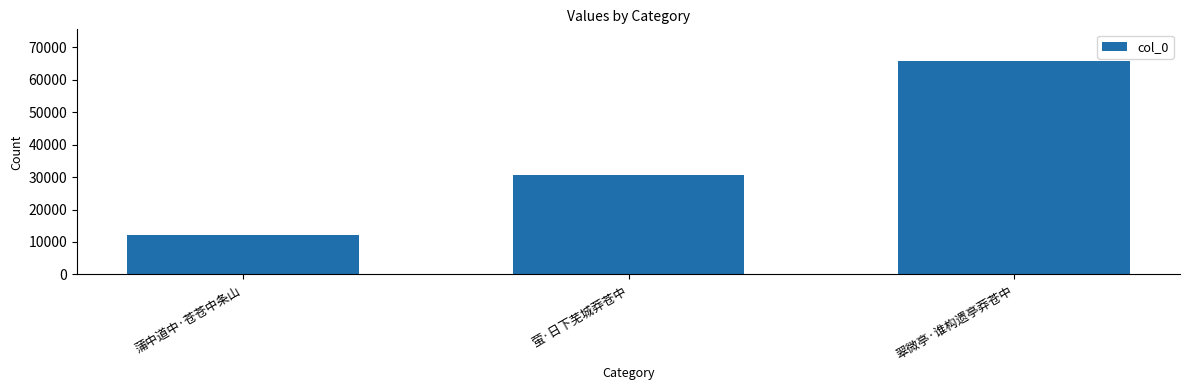

Approximately how many times larger is the value at 翠微亭·谁构遗亭莽苍中 compared to 蒲中道中·苍苍中条山?

5.4